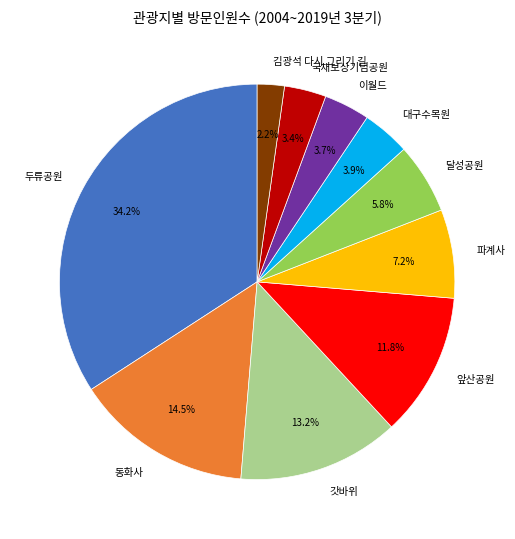

Do 이월드 and 달성공원 together represent more than half of the pie?

No